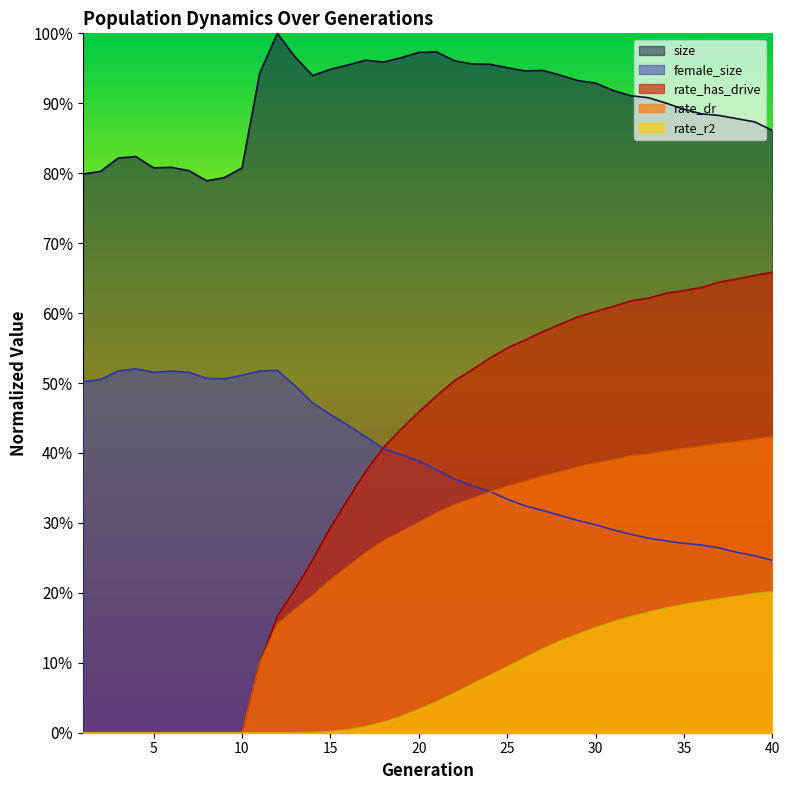

What is the difference between the maximum and minimum values in the rate_dr series?

0.4